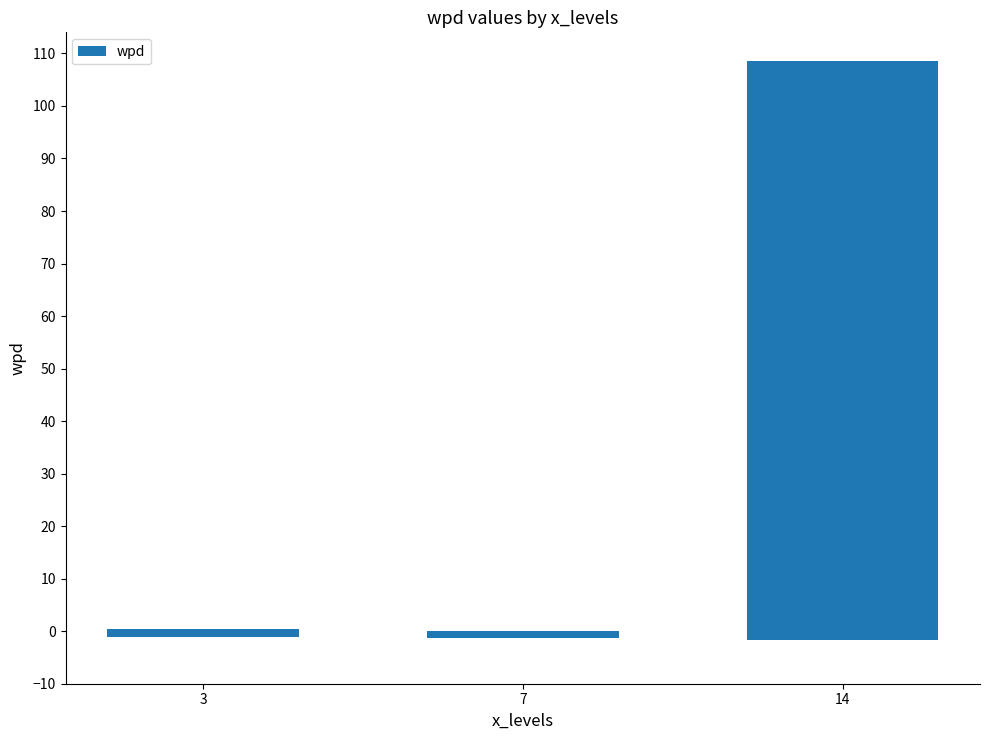

What is the minimum value shown in the chart?

-1.6